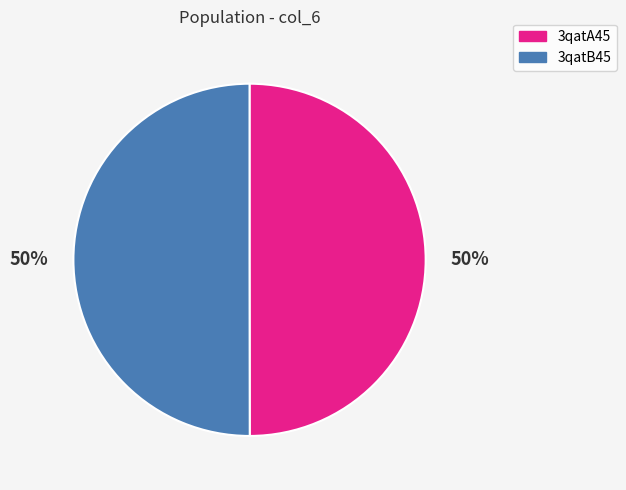

True or false: 3qatB45 accounts for 50% of the total.

True